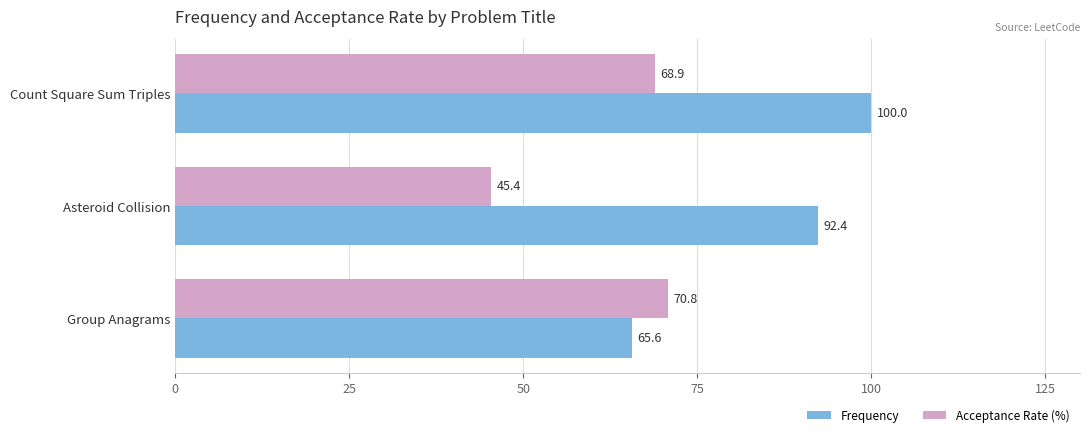

What is the difference between the highest and lowest values at Asteroid Collision?

47.0